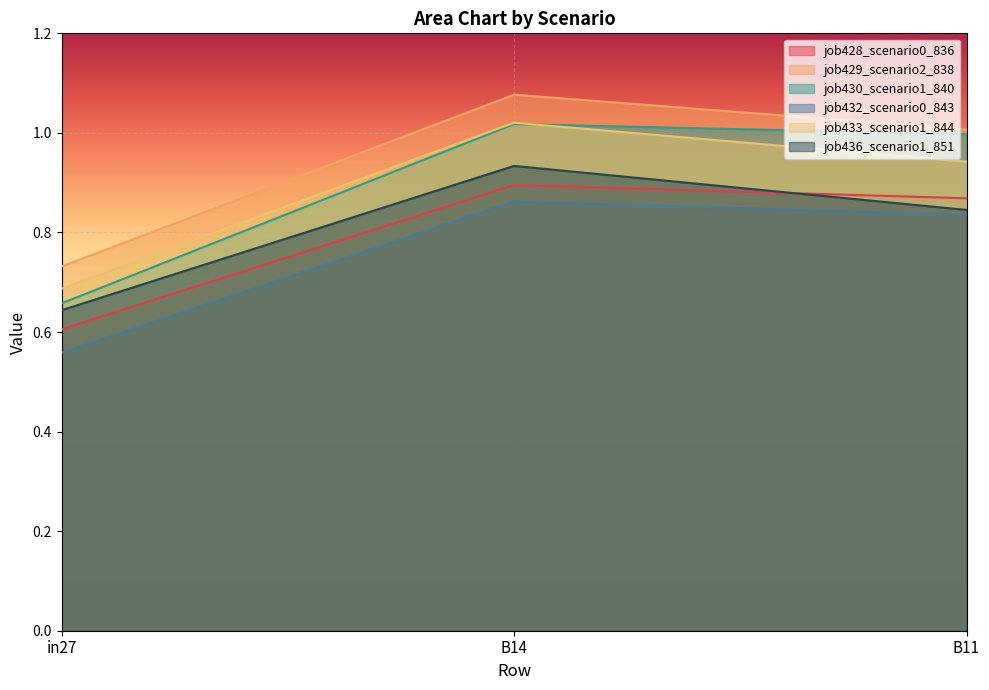

What is the approximate value of job433_scenario1_844 at B11?

0.9